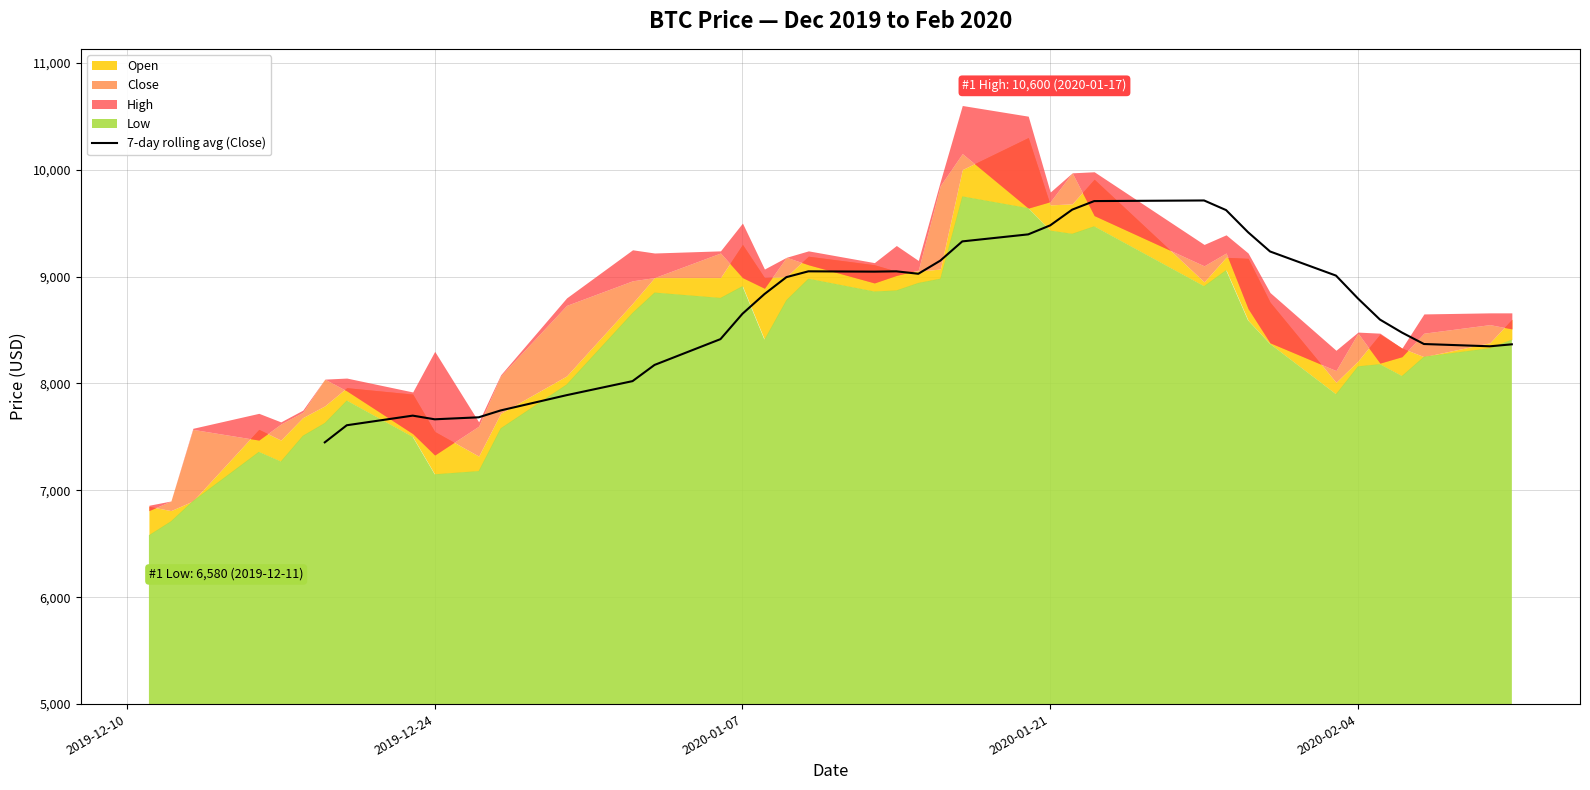

What is the minimum value for 7-day rolling avg (Close)?

7448.6